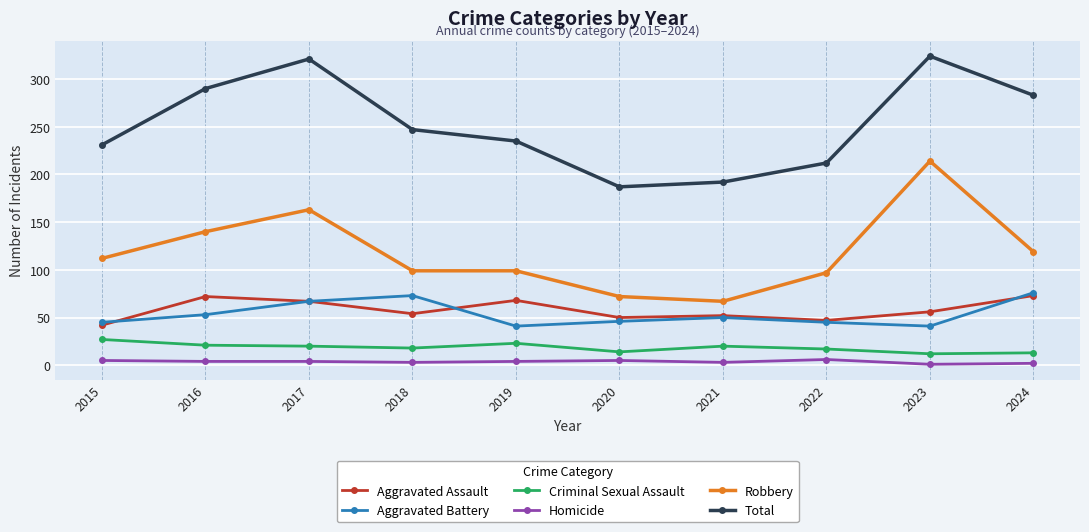

Is the value of Criminal Sexual Assault at 2022 greater than the value of Robbery at 2016?

No